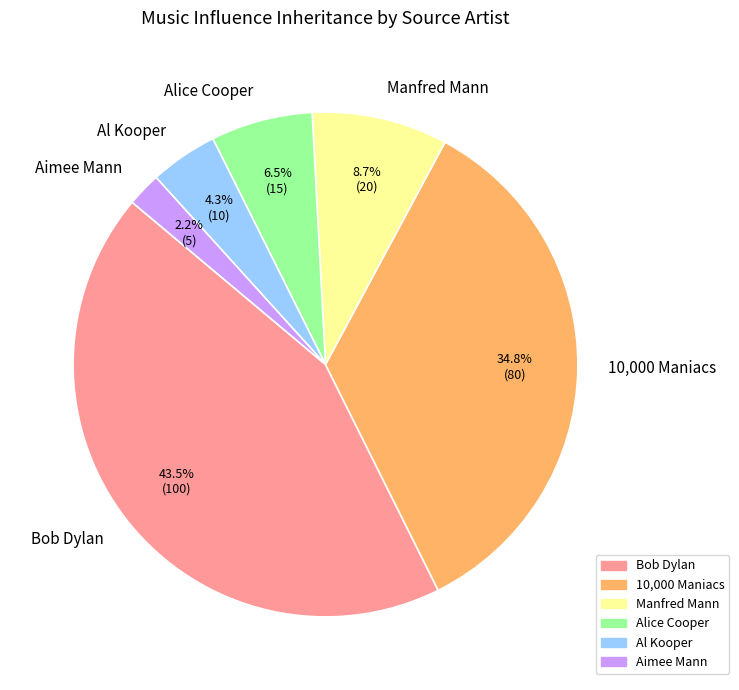

To the nearest percent, what percentage of the pie is Aimee Mann?

2%